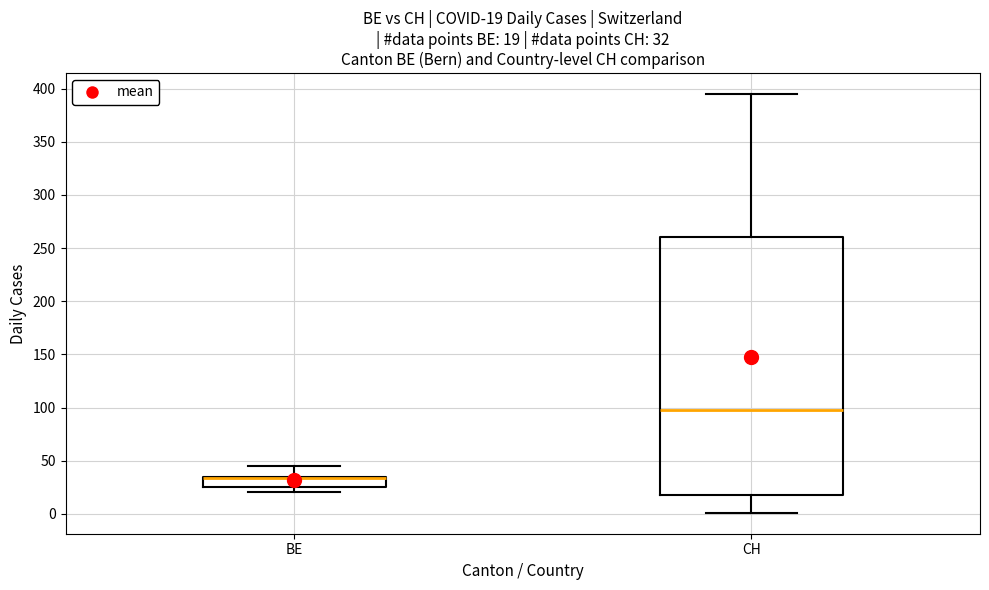

Which box is the tallest, from its lower edge to its upper edge?

CH